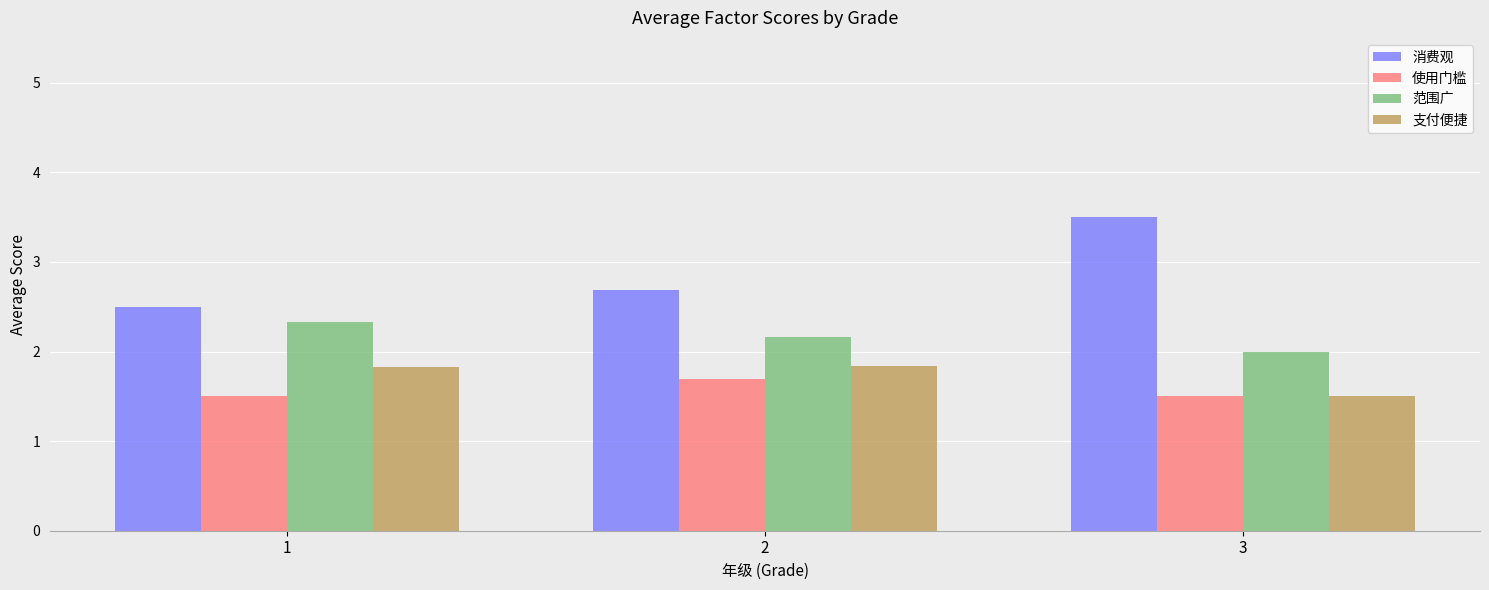

List the series in order of their peak value, highest first.

消费观, 范围广, 支付便捷, 使用门槛